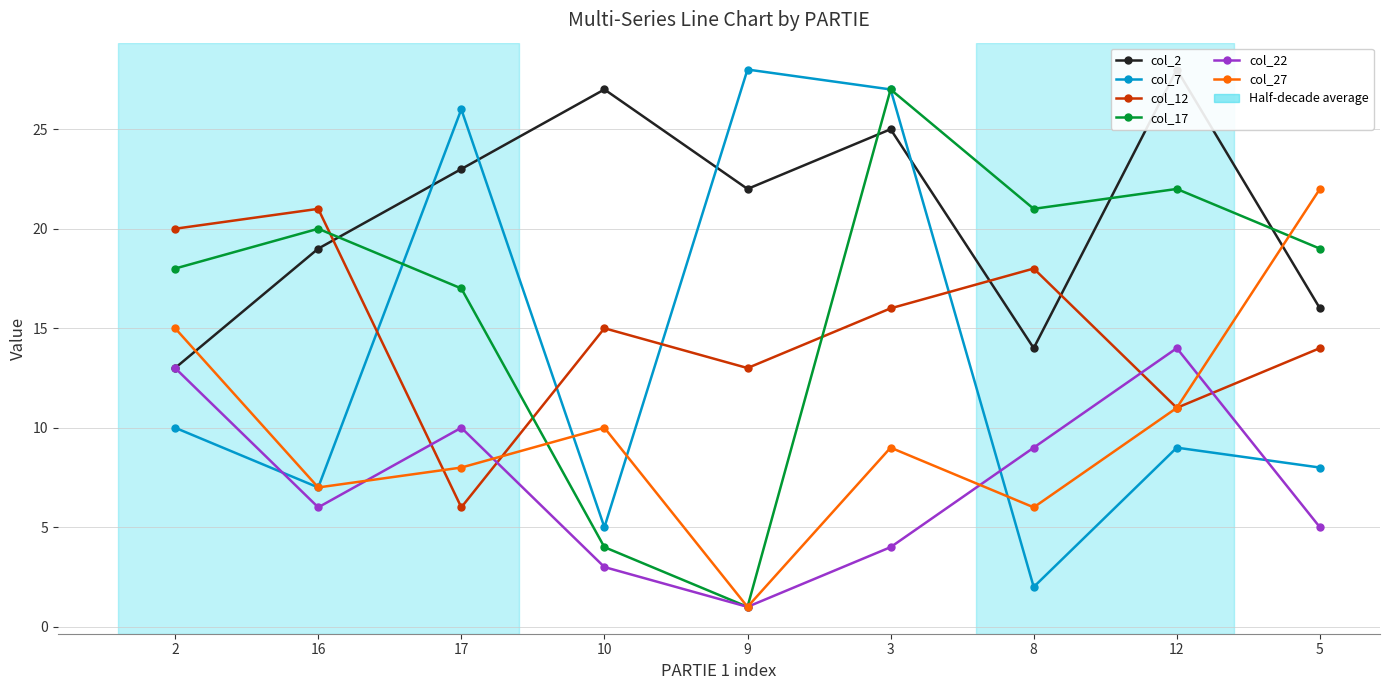

Reading right to left, transcribe all the data shown in this chart.

col_2: 5=16	12=28	8=14	3=25	9=22	10=27	17=23	16=19	2=13
col_7: 5=8	12=9	8=2	3=27	9=28	10=5	17=26	16=7	2=10
col_12: 5=14	12=11	8=18	3=16	9=13	10=15	17=6	16=21	2=20
col_17: 5=19	12=22	8=21	3=27	9=1	10=4	17=17	16=20	2=18
col_22: 5=5	12=14	8=9	3=4	9=1	10=3	17=10	16=6	2=13
col_27: 5=22	12=11	8=6	3=9	9=1	10=10	17=8	16=7	2=15